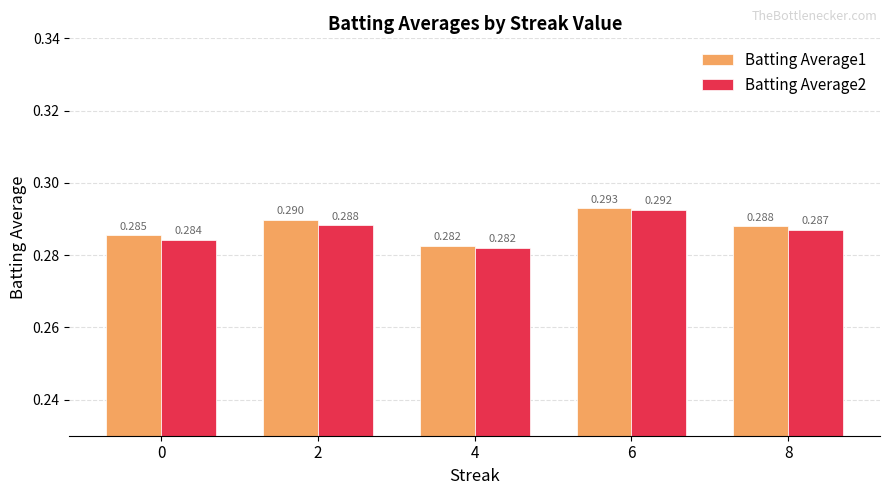

Reading left to right, extract all data points from this chart.

Batting Average1: 0=0.3	2=0.3	4=0.3	6=0.3	8=0.3
Batting Average2: 0=0.3	2=0.3	4=0.3	6=0.3	8=0.3